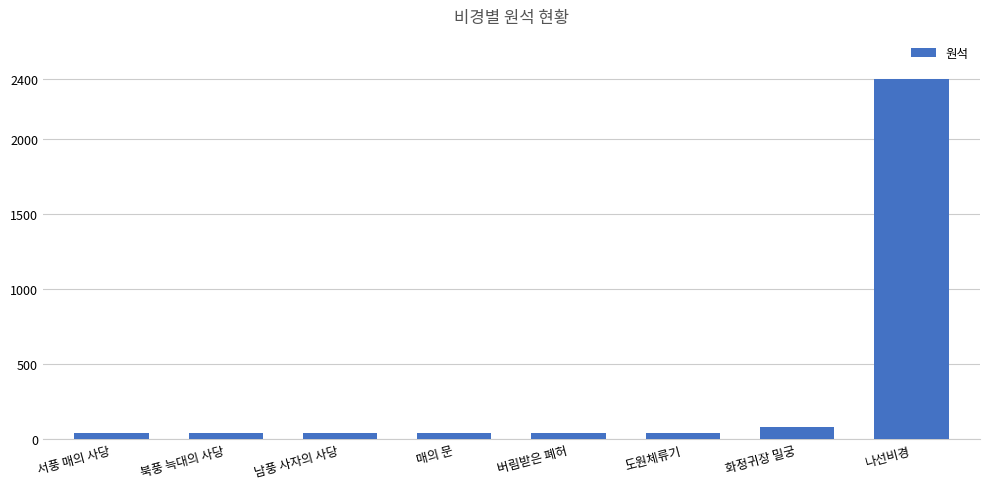

How many bars are there in total?

8